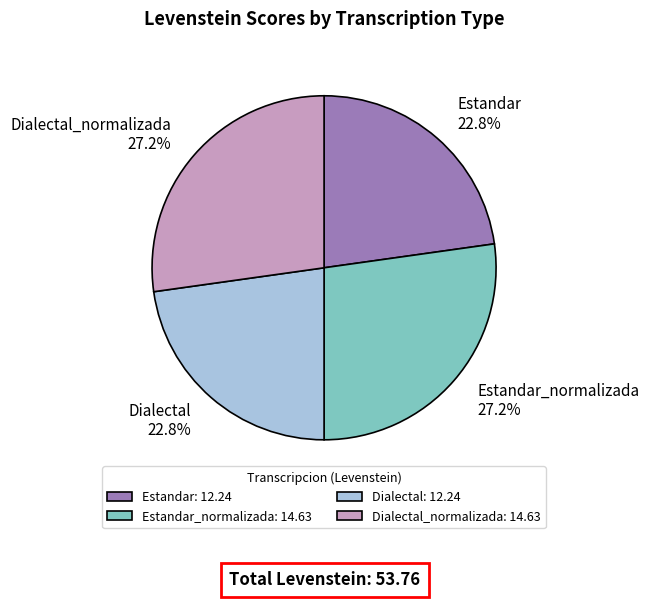

How many segments does this pie chart have?

4